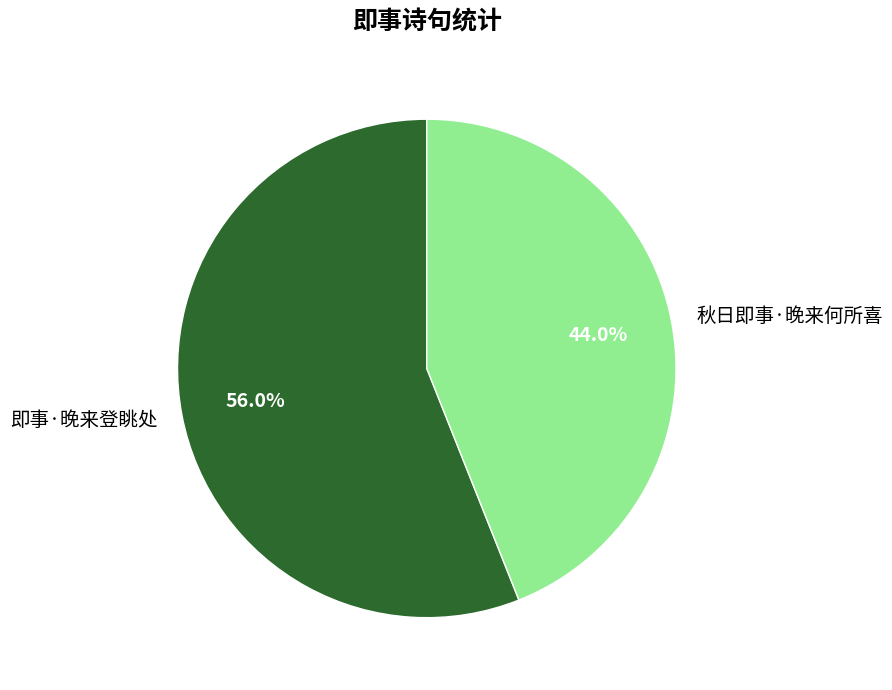

How many segments does this pie chart have?

2